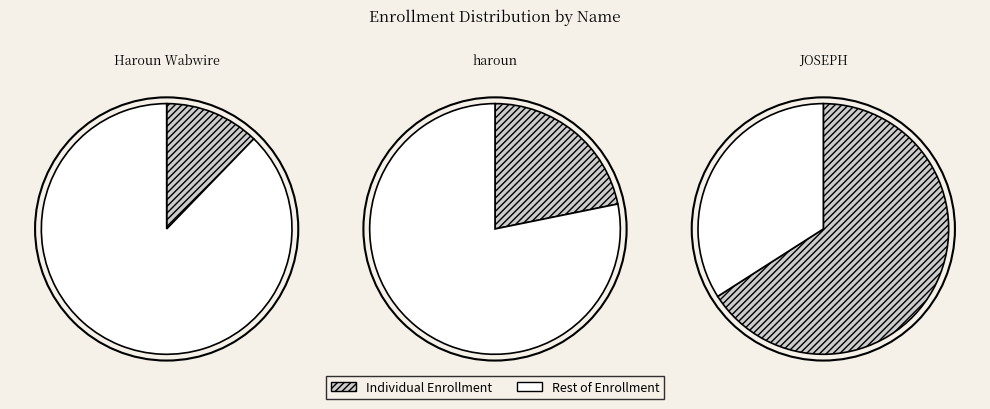

What is the majority slice?

JOSEPH